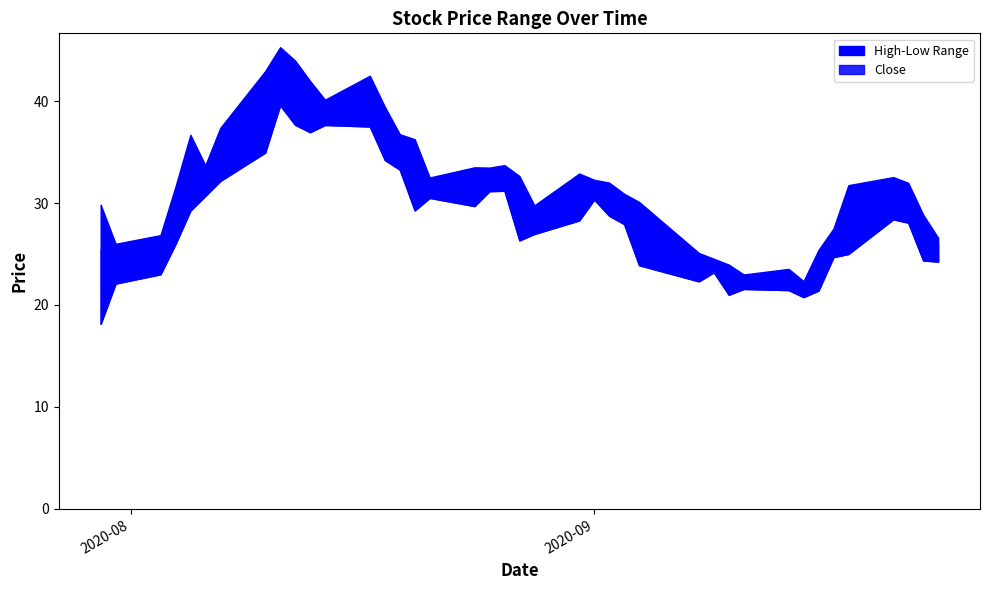

Does the chart have visible grid lines?

No